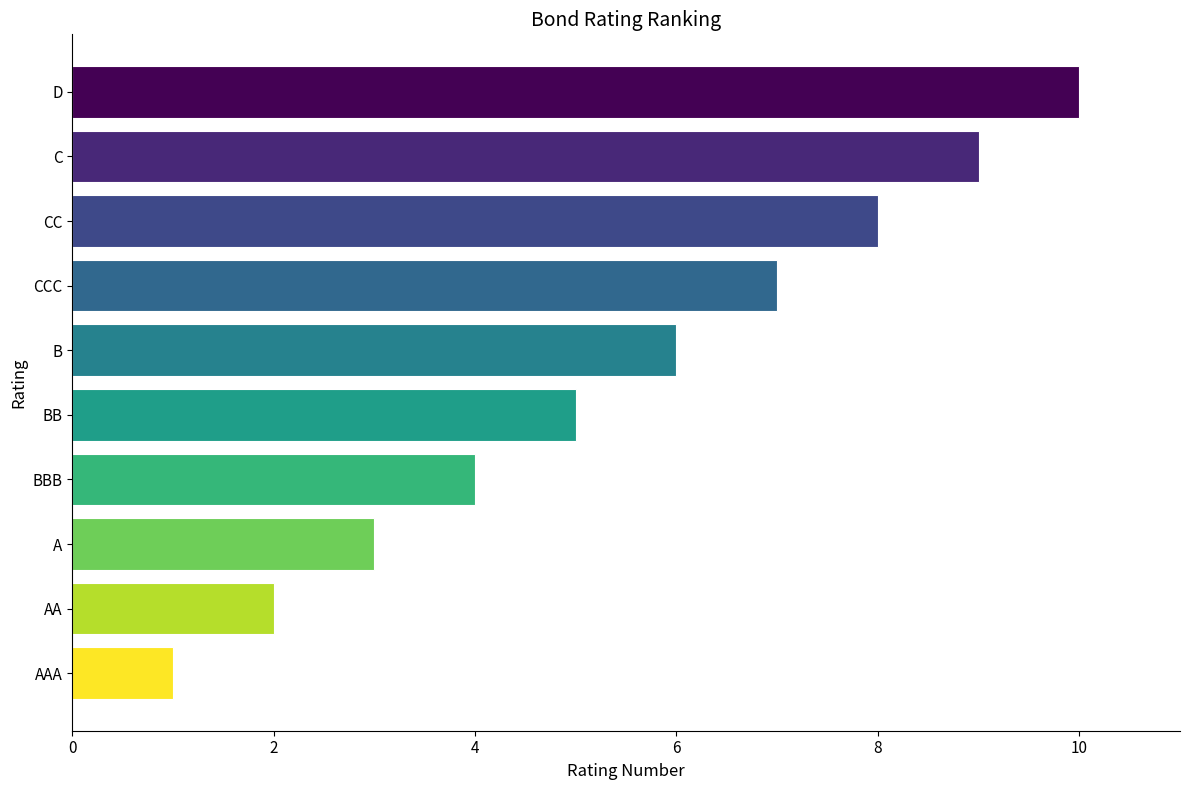

What is the average value?

6